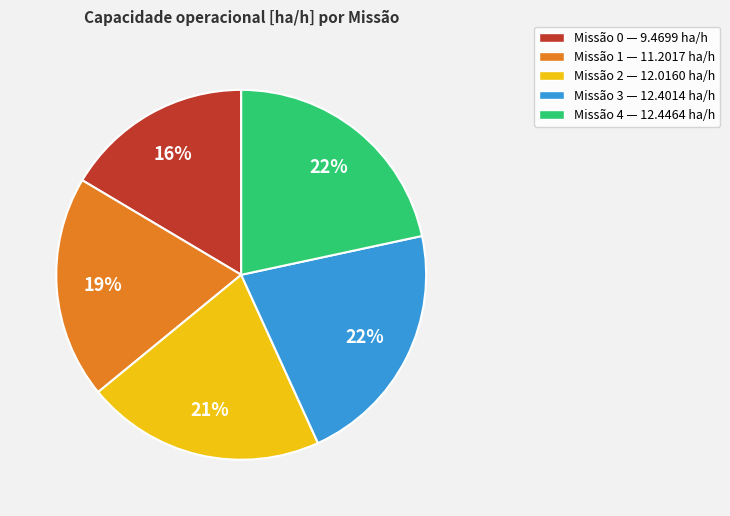

Is there a majority slice in this chart?

No